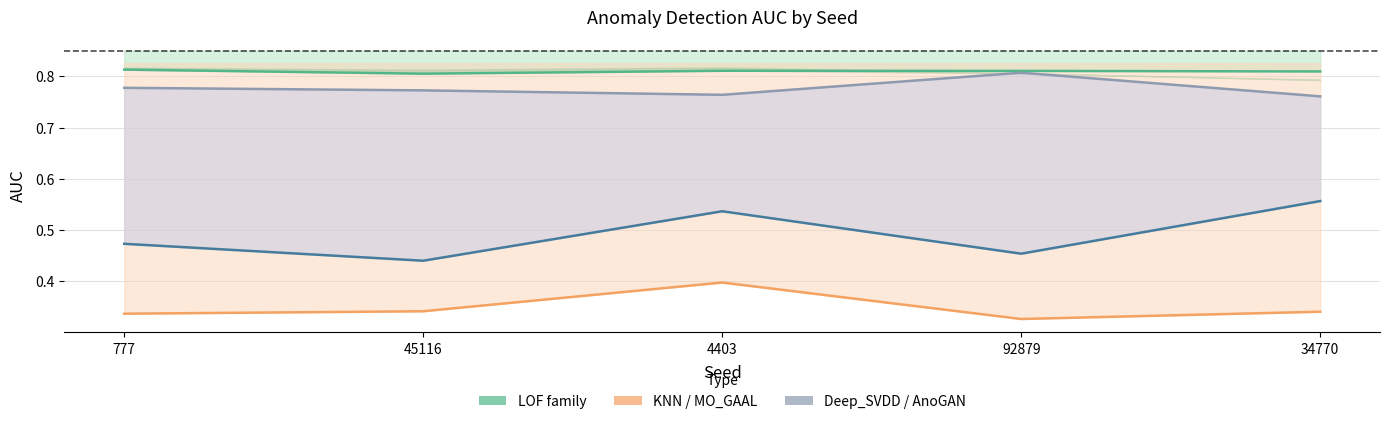

At which label is MO_GAAL_AUC closest to 0?

92879